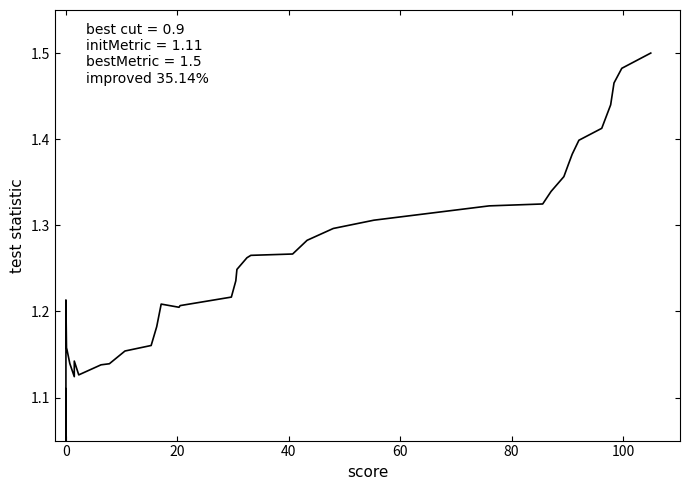

True or false: the data shows 1.2 at 20.

True